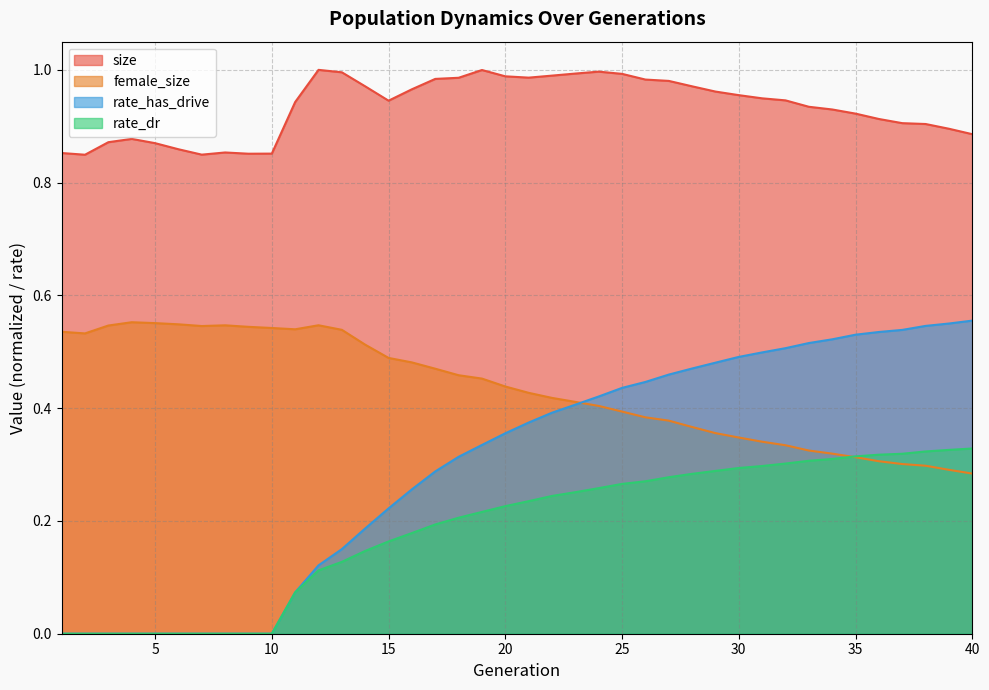

What is the value of the rate_dr point at the 32nd from the left?

0.3